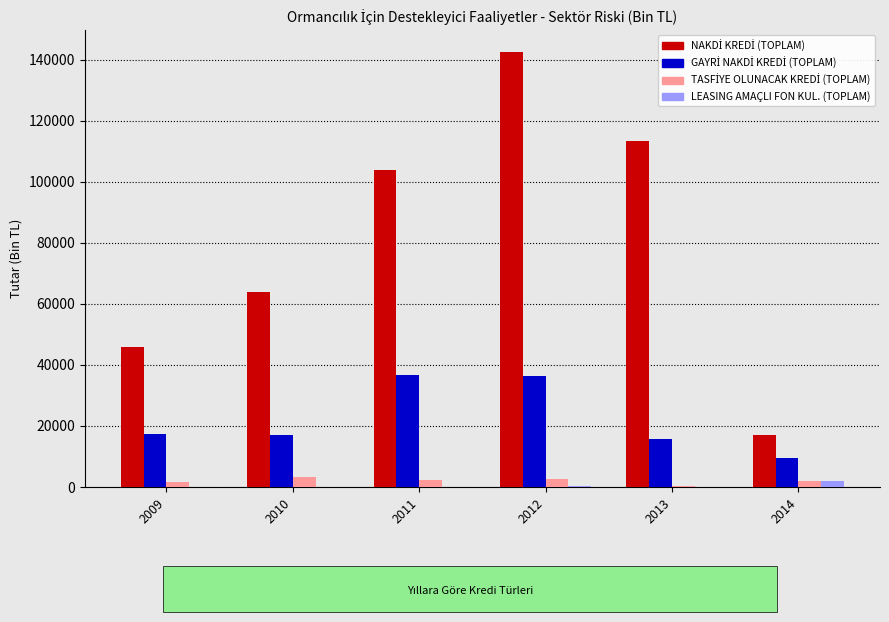

What is the maximum value shown in the chart?

142566.4